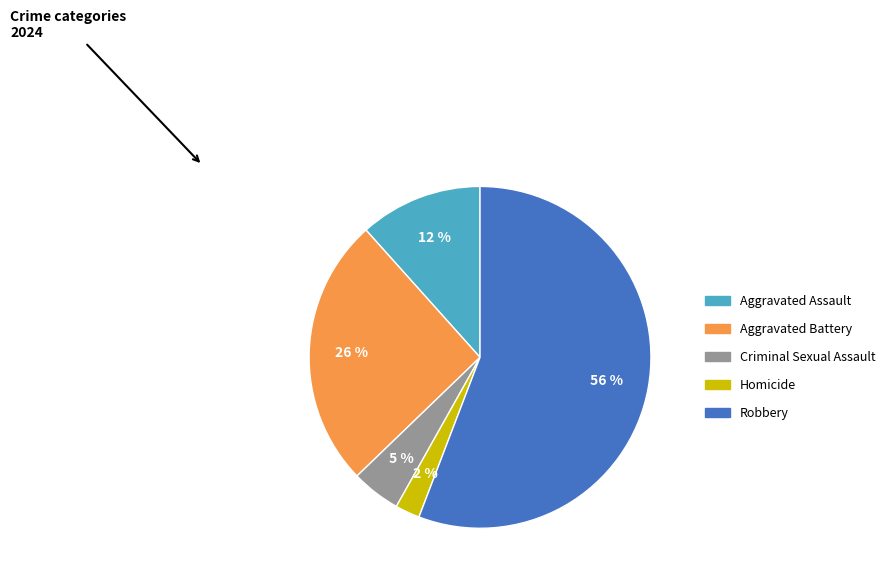

What is the ratio of the value at Robbery to the value at Aggravated Battery?

2.2